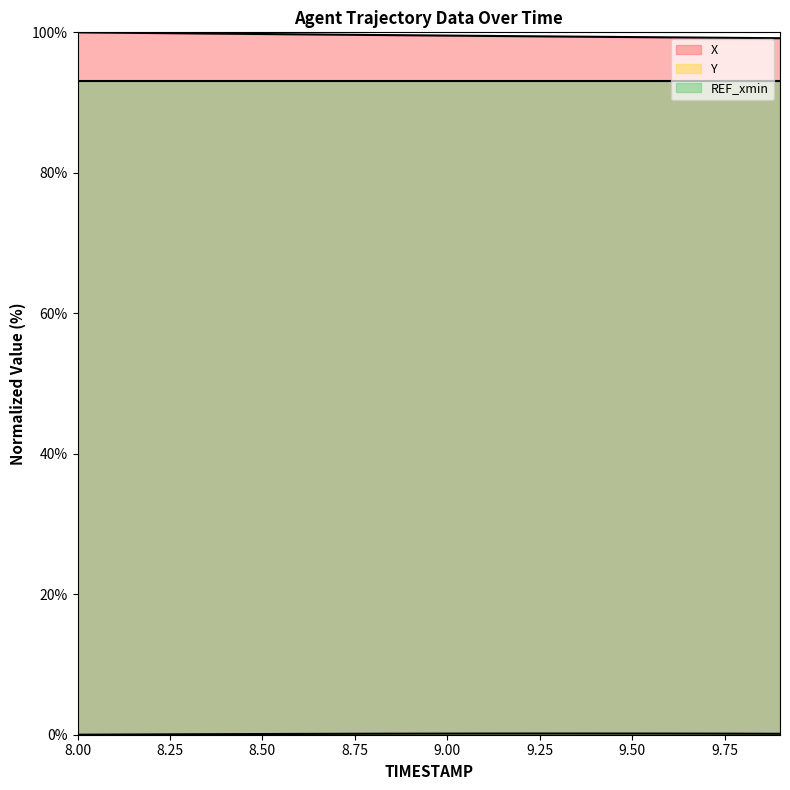

At which label does Y reach its minimum?

8.0